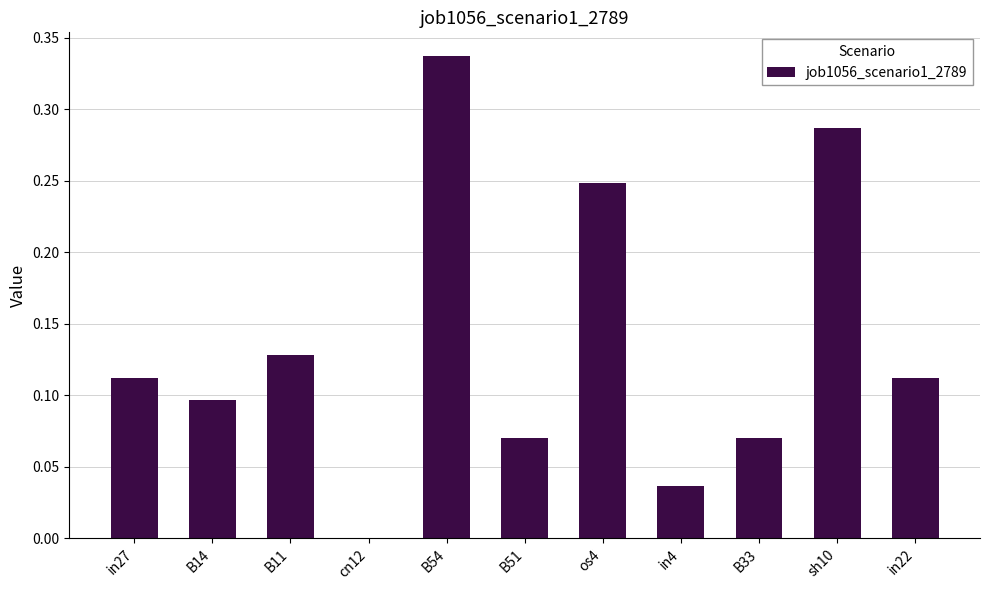

True or false: the data shows 0.0 at in4.

True